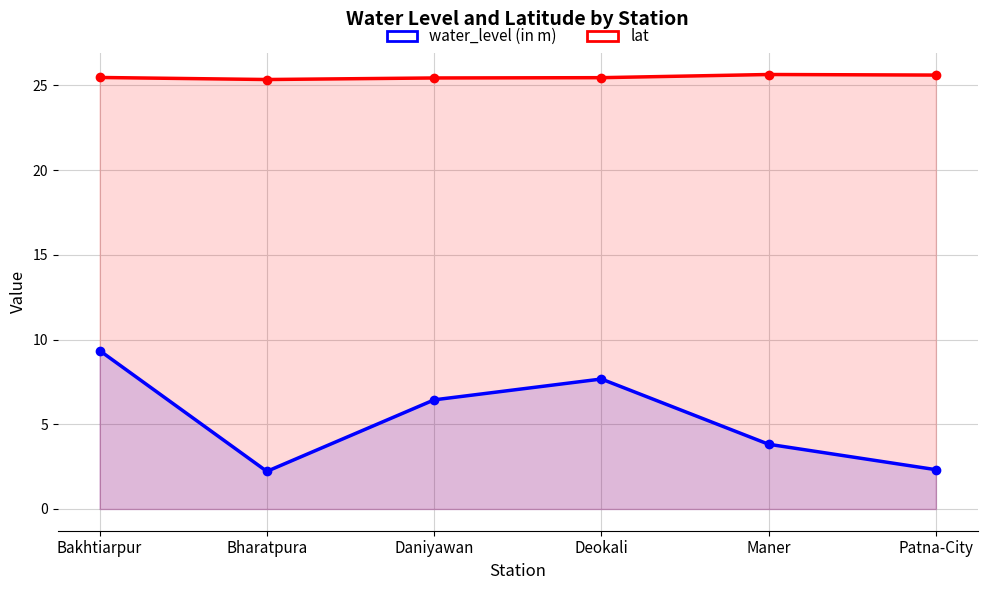

True or false: lat and water_level (in m) cross at least once.

False